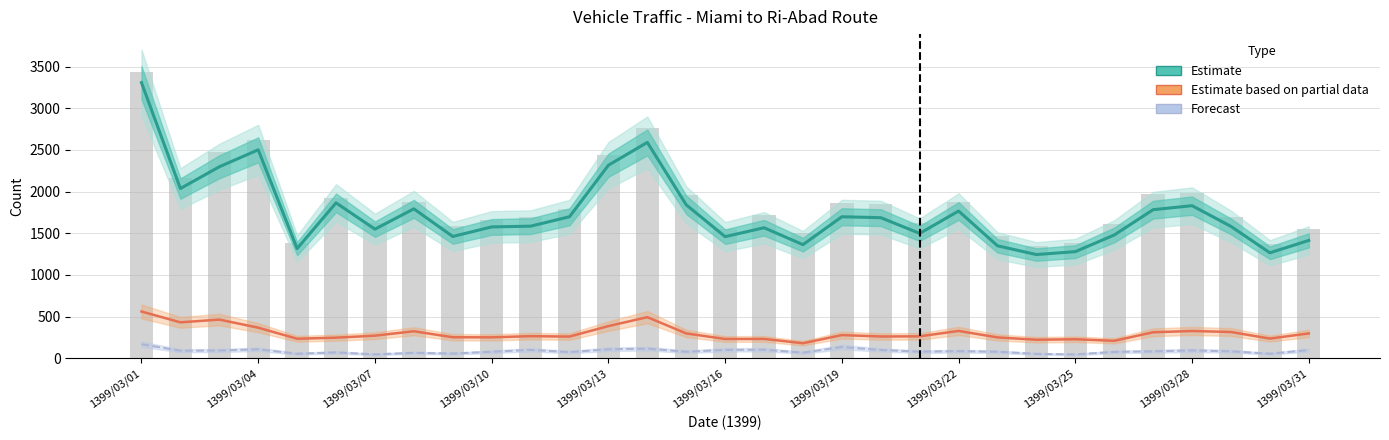

What value does the Forecast series have at 16?

101